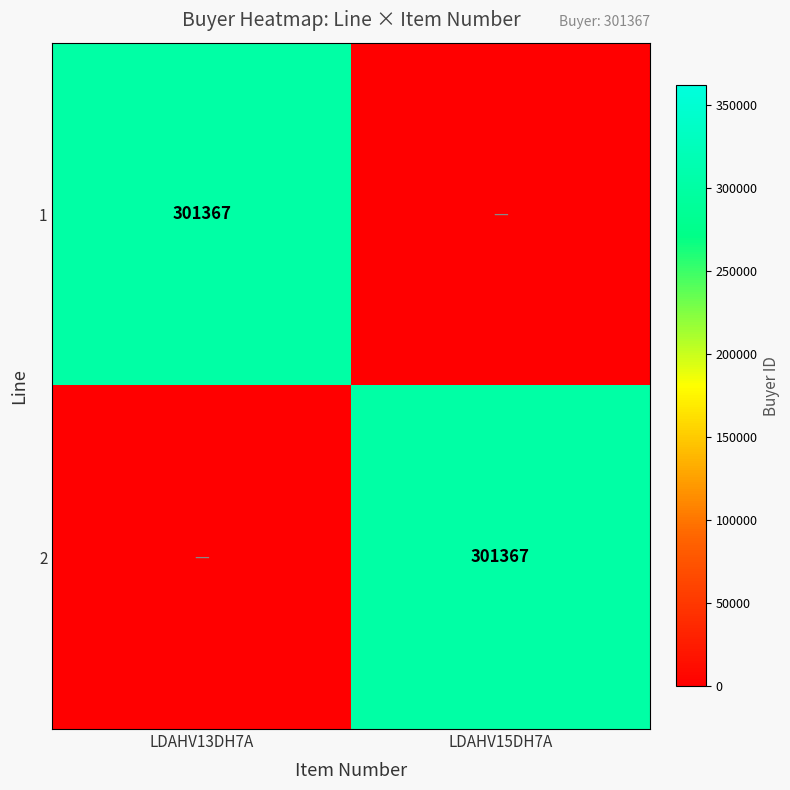

True or false: 2 has a value of 301367 at LDAHV15DH7A.

True